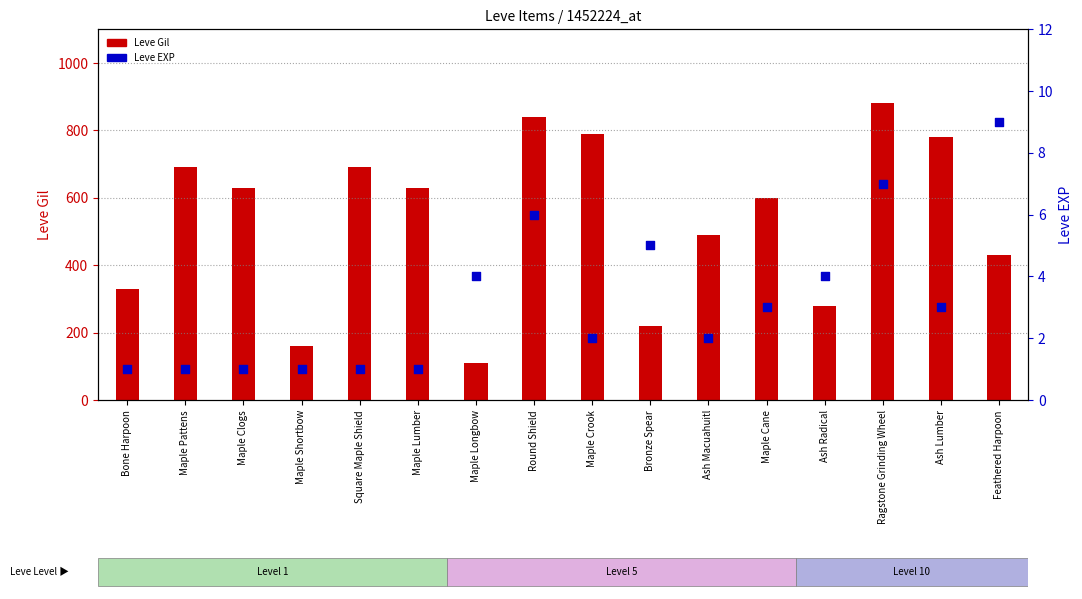

Which series has the widest spread of Y values?

Leve Gil